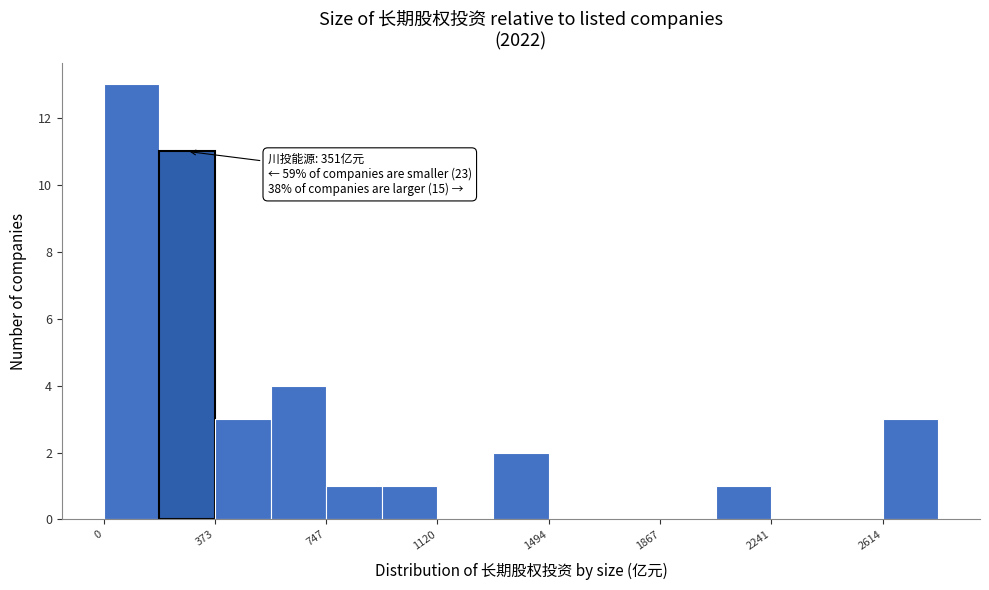

Around what value on the x-axis is the tallest bar? Give the approximate position of its centre, as read against the axis.

100